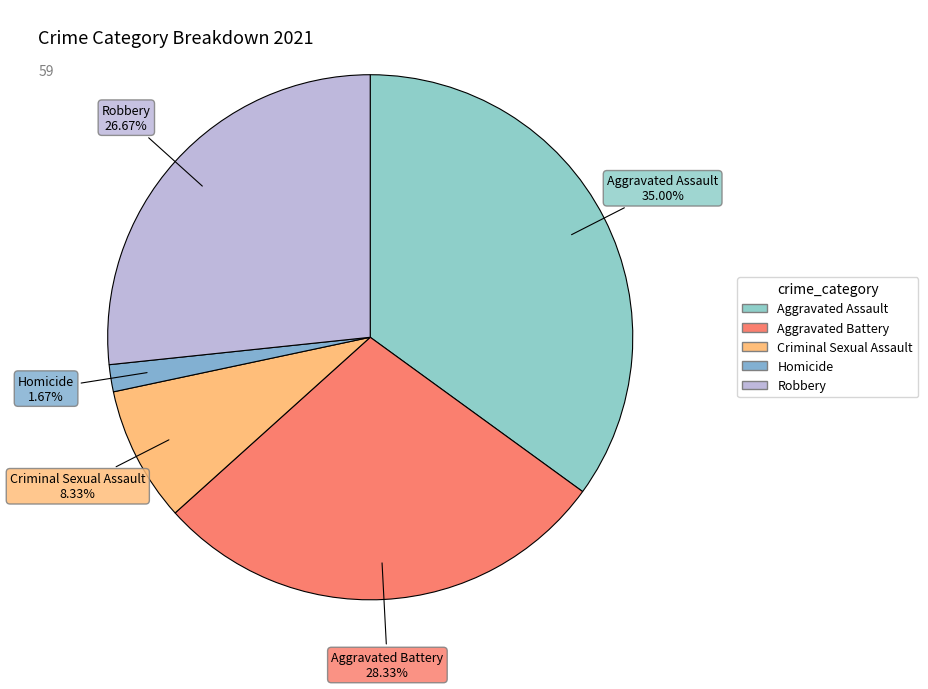

To the nearest percent, what is the difference between the largest and smallest slice percentages?

33%